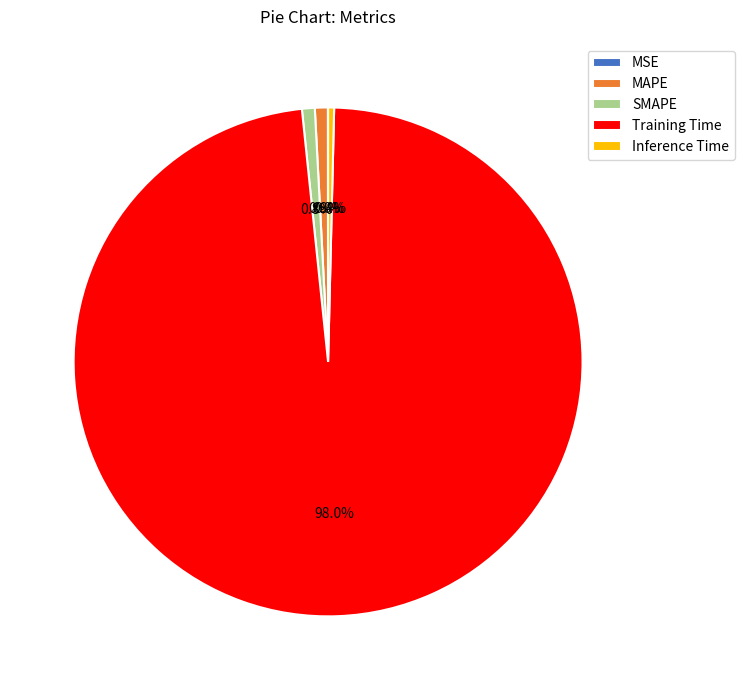

What is the largest slice in the pie chart?

Training Time